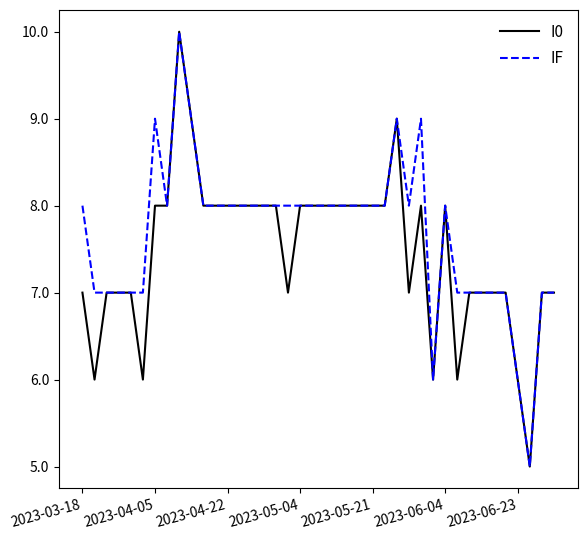

What is the minimum value shown in the chart?

5